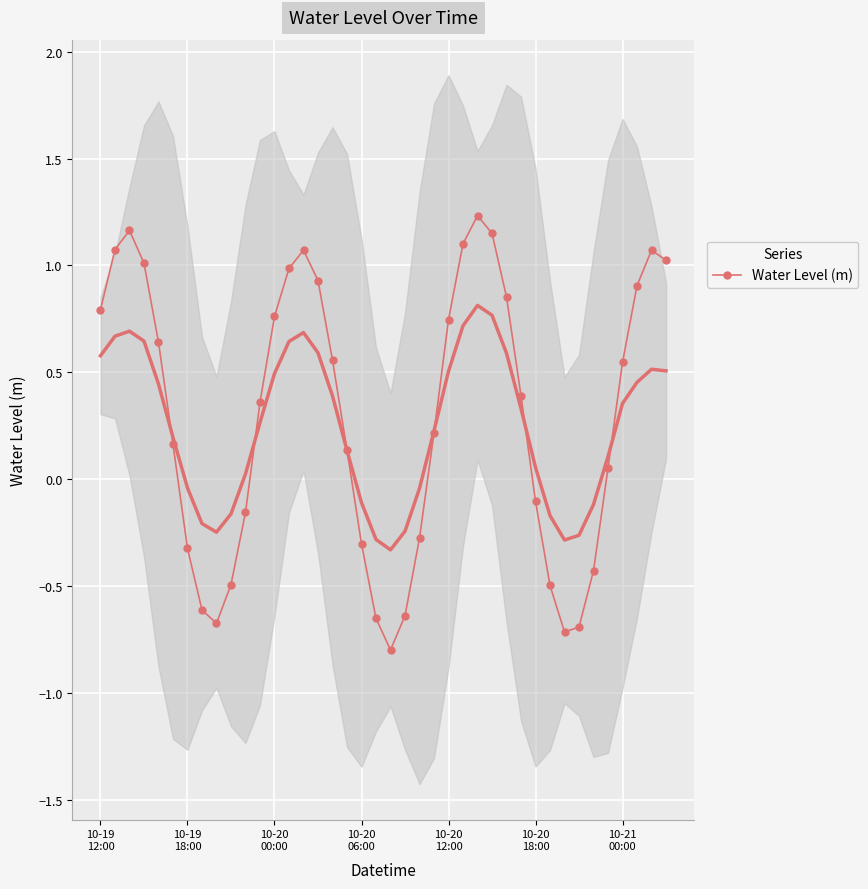

Which category has the highest value across all series?

26